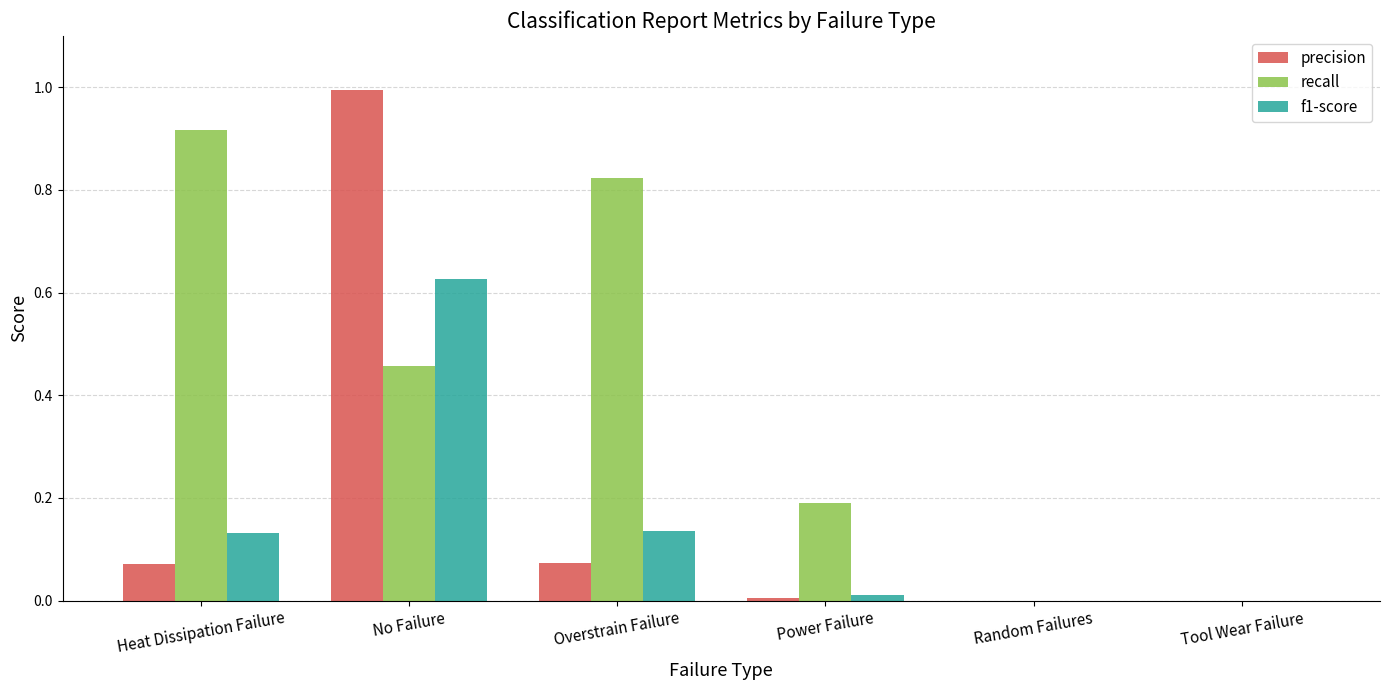

Is it true that recall equals 0.0 at Random Failures?

True